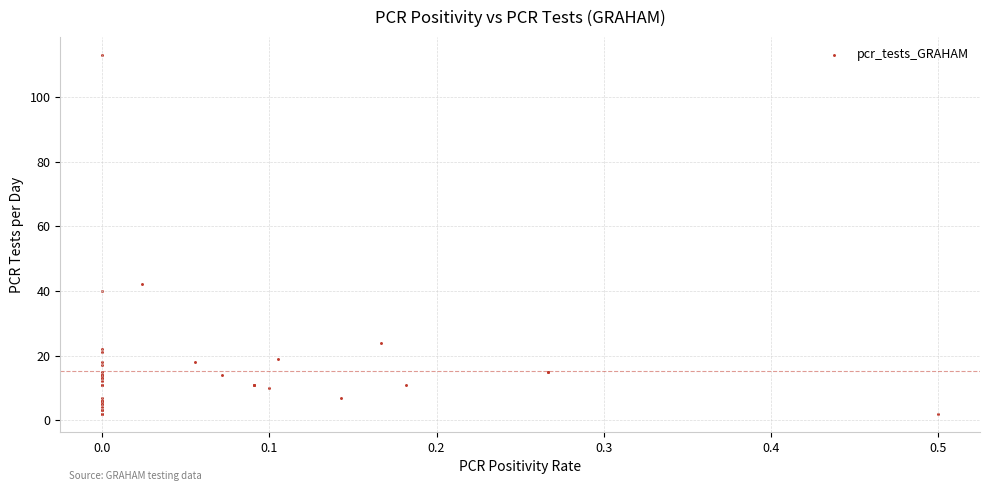

What Y value in the scatter plot is closest to 57?

42